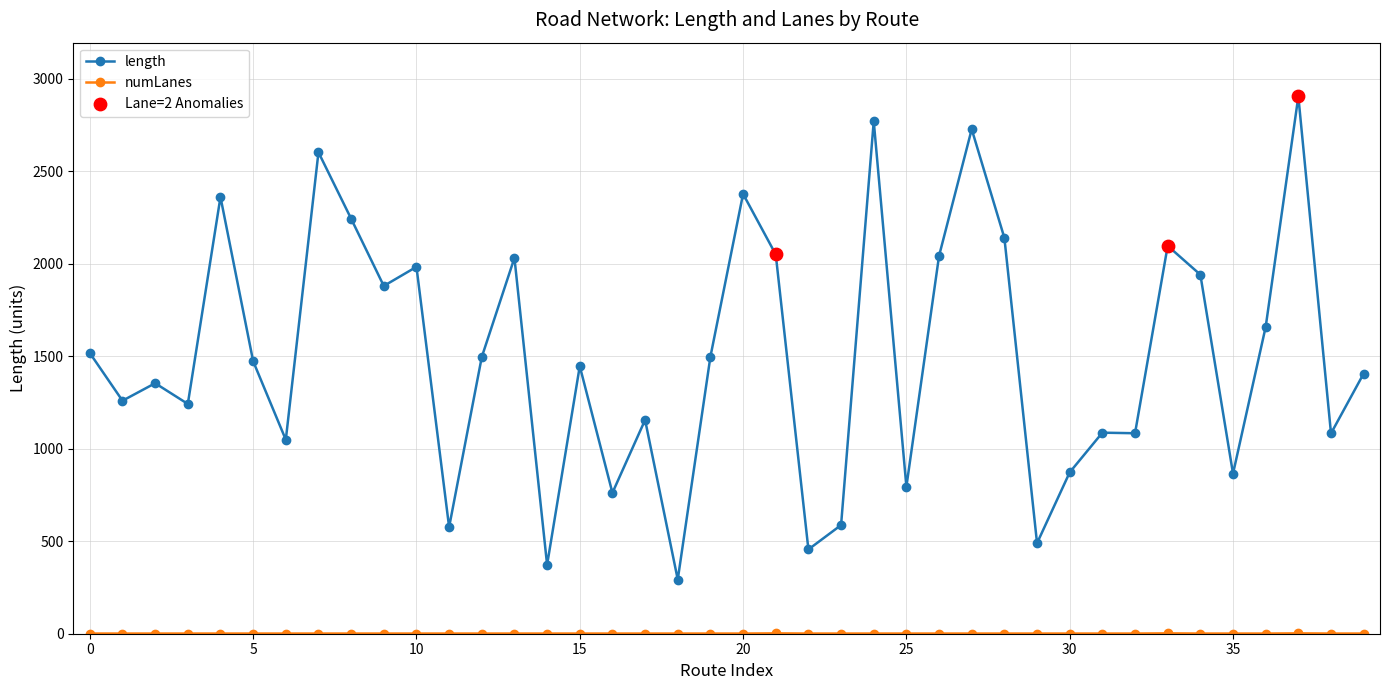

Which series has the largest total across all categories?

length